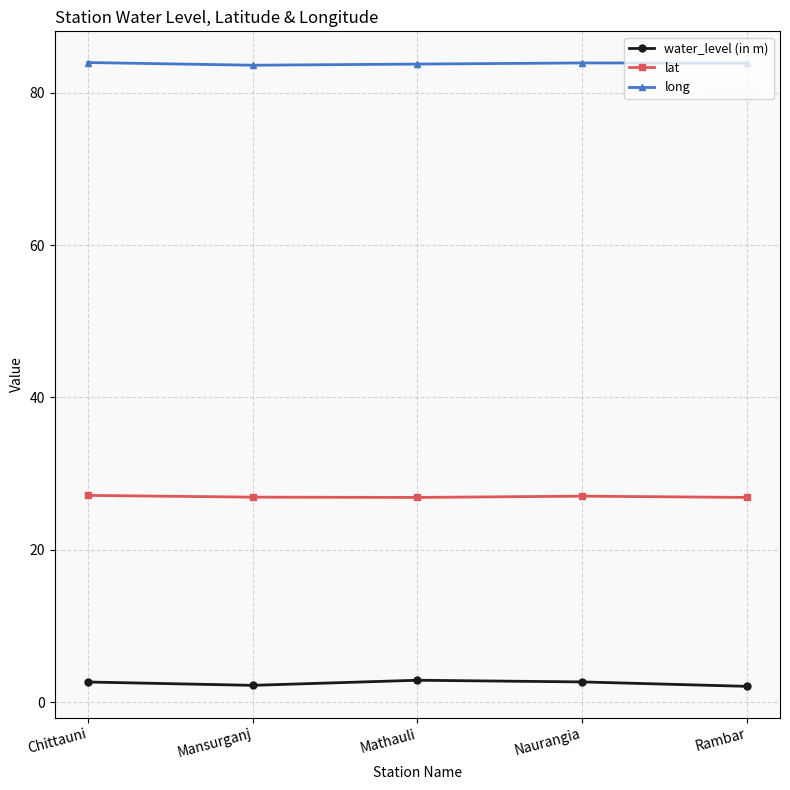

What are all the series names shown in the legend?

water_level (in m), lat, long